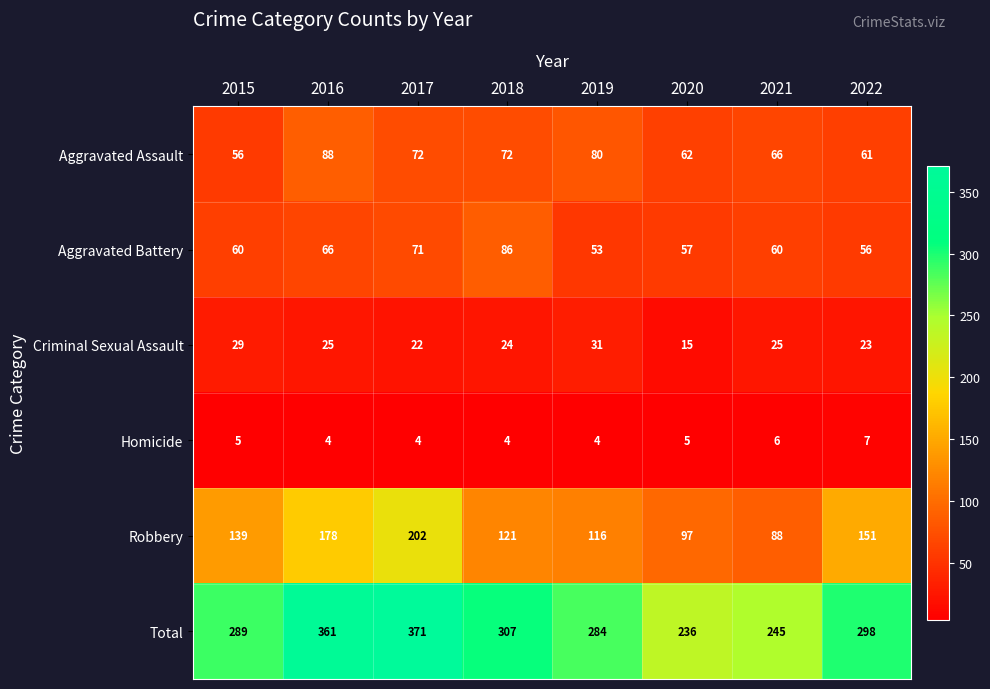

What is the minimum value for Criminal Sexual Assault?

15